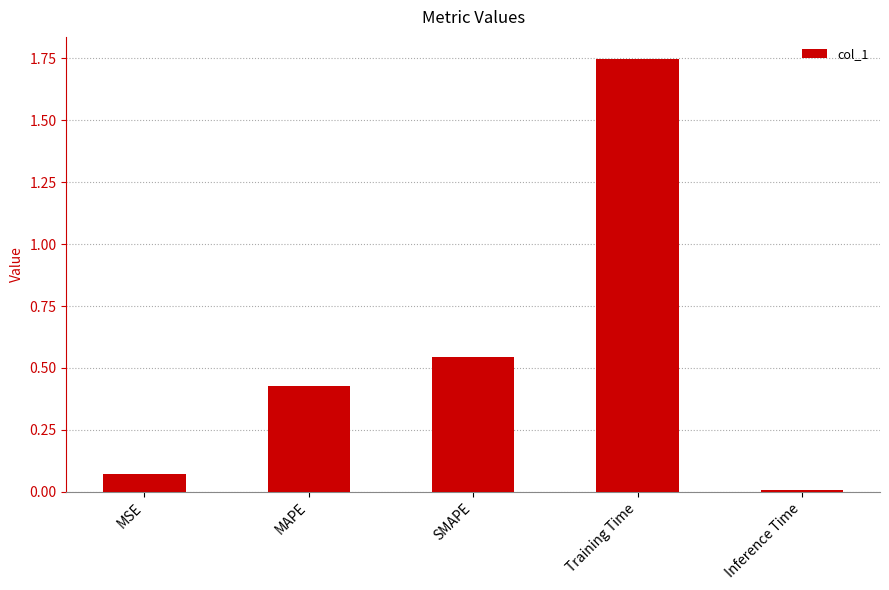

List the labels in order of value, smallest first.

Inference Time, MSE, MAPE, SMAPE, Training Time